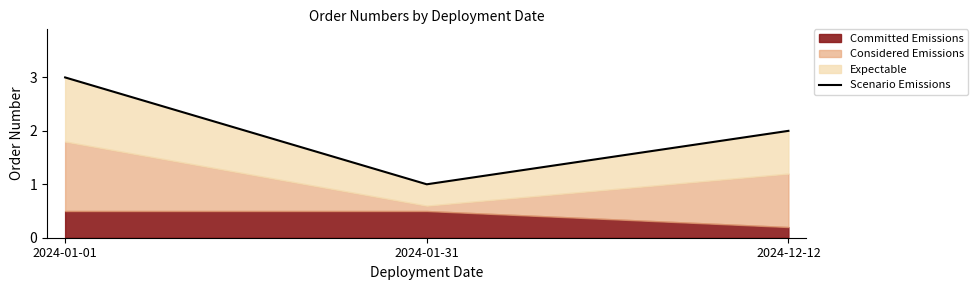

Where is the data nearest to the value 2?

2024-12-12